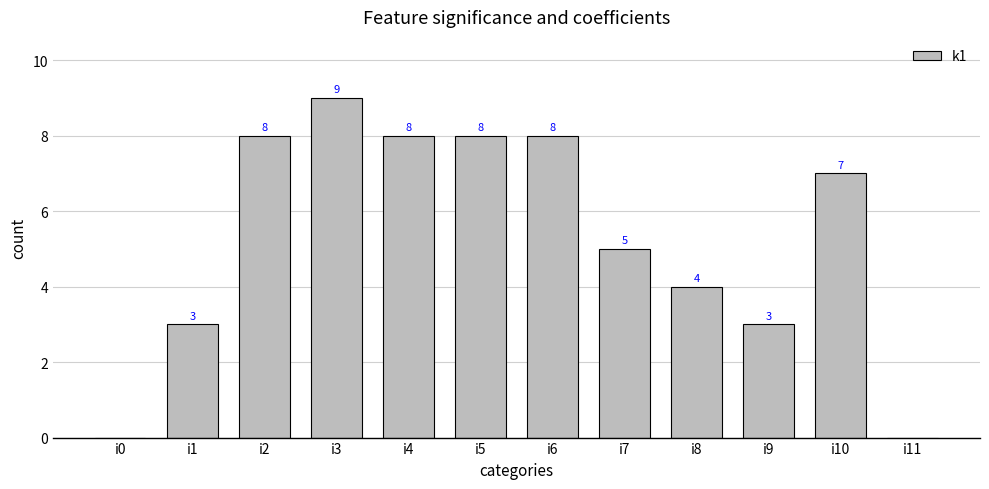

How many categories are shown in the chart?

12